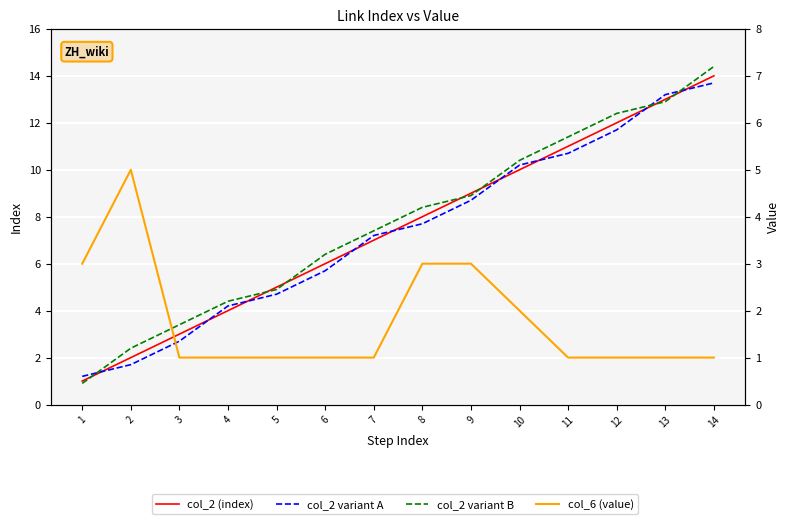

Between 3 and 13, which is larger?

13